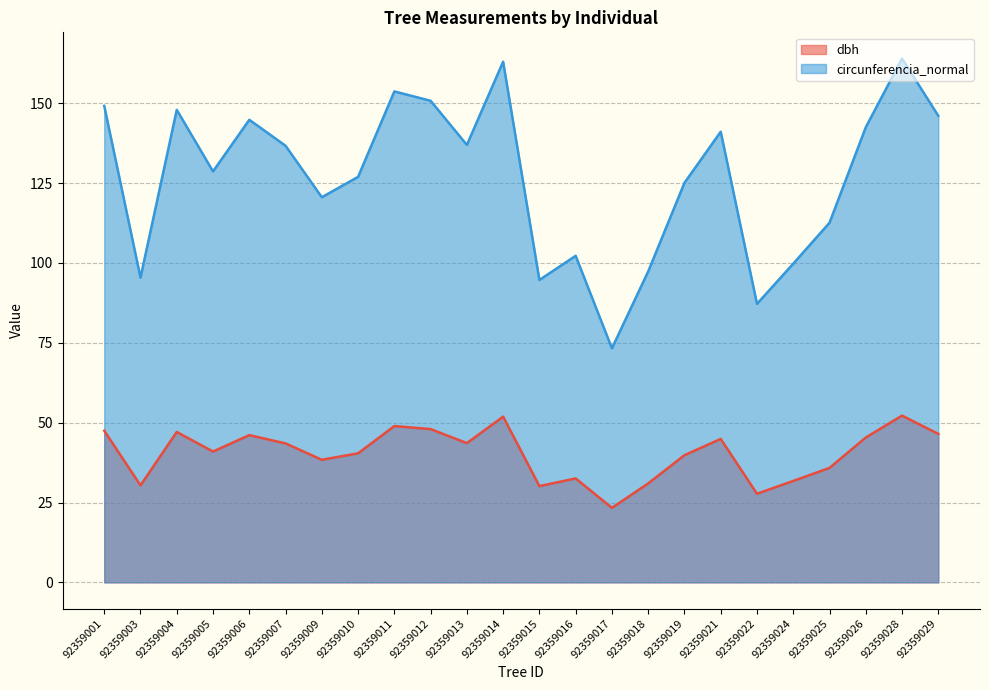

What is the difference between the dbh values at 92359005 and 92359019?

1.1